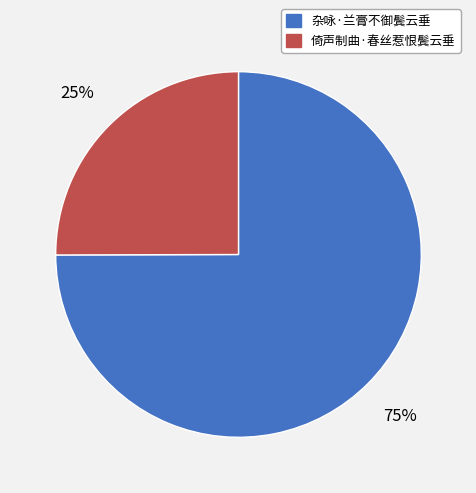

Combined, do 倚声制曲·春丝惹恨鬓云垂 and 杂咏·兰膏不御鬓云垂 account for over 50%?

Yes